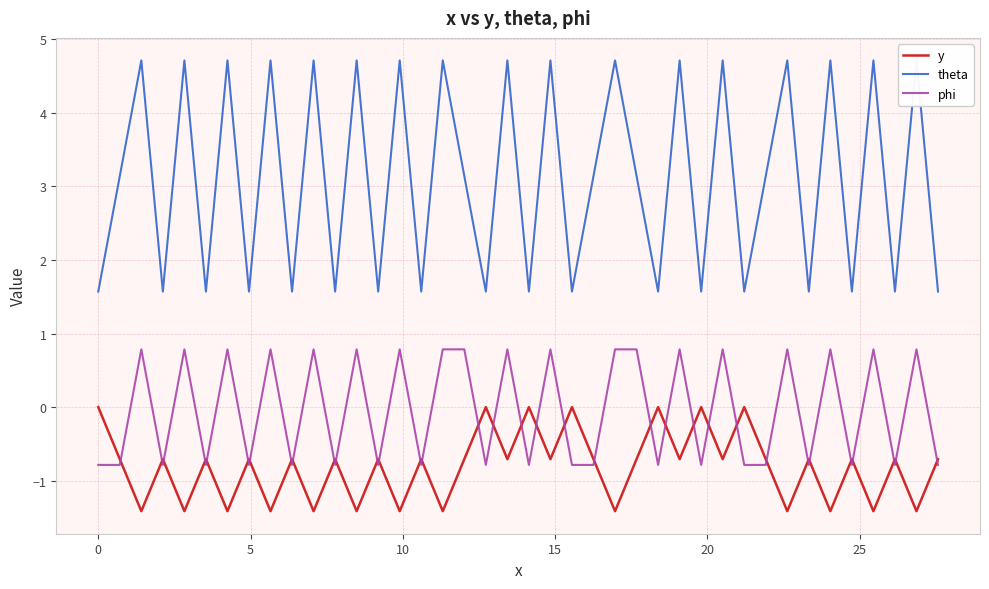

What is the maximum value for phi?

0.8